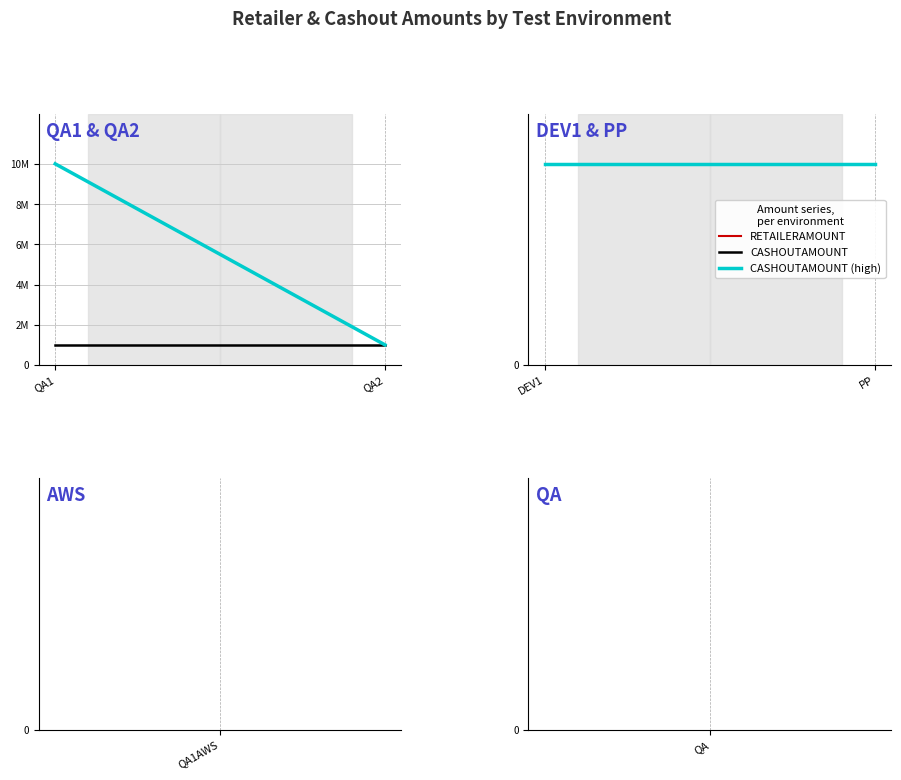

Is it true that RETAILERAMOUNT equals 280660 at EnvTest_QA2?

False